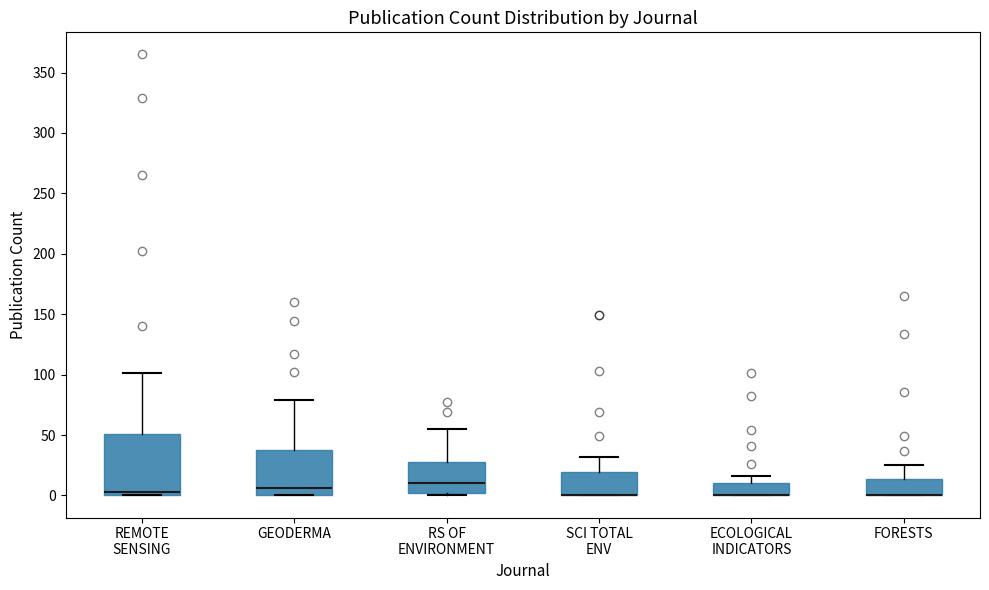

Reading left to right, read every box against the y-axis: the position of its median line, the range the box covers, and the ends of its whiskers. The values are not printed on the chart, so give them approximately, as read against the axis.

REMOTE SENSING: median 5, box 0 to 50, whiskers 0 to 100
GEODERMA: median 5, box 0 to 40, whiskers 0 to 80
RS OF ENVIRONMENT: median 10, box 0 to 30, whiskers 0 (just below the box's lower edge) to 55
SCI TOTAL ENV: median 0 (drawn on the box's lower edge), box 0 to 20, whiskers 0 to 30
ECOLOGICAL INDICATORS: median 0 (drawn on the box's lower edge), box 0 to 10, whiskers 0 to 15
FORESTS: median 0 (drawn on the box's lower edge), box 0 to 15, whiskers 0 to 25